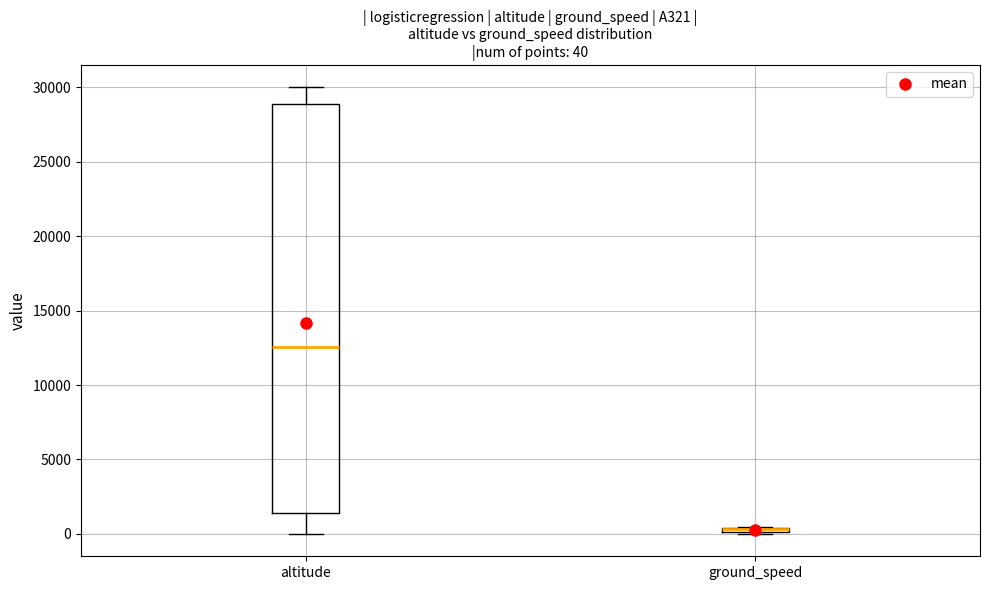

Which box is the tallest, from its lower edge to its upper edge?

altitude